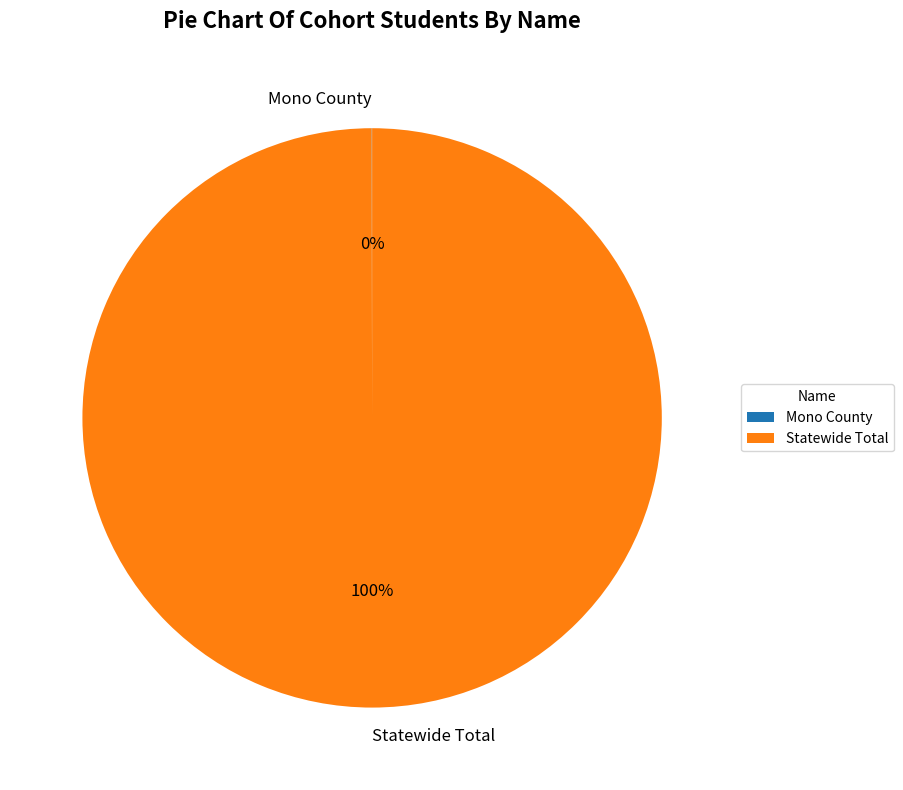

The Statewide Total slice represents 100% of the pie. True or false?

True